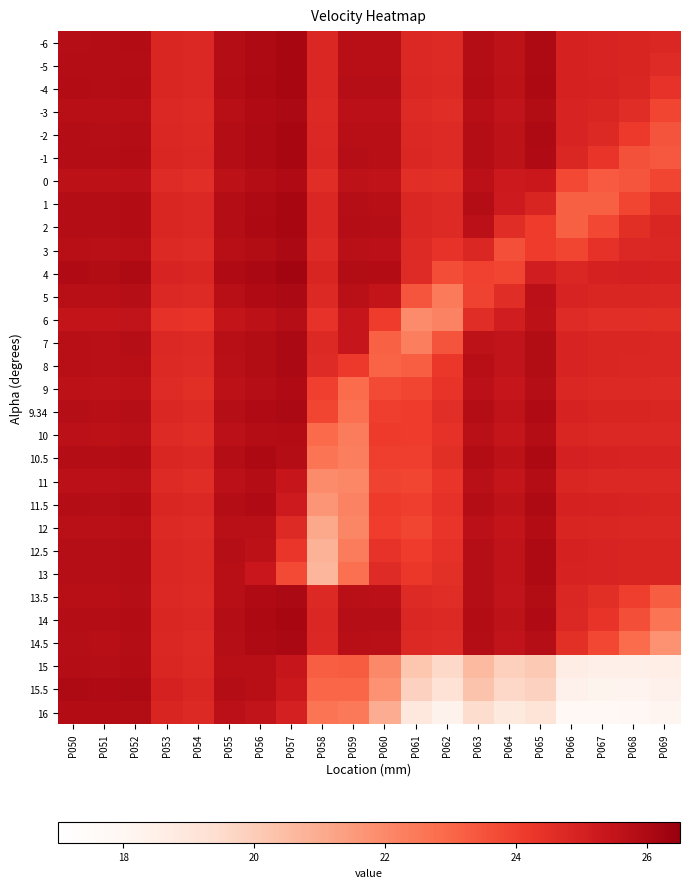

At which category is the sum across all series the highest?

P056